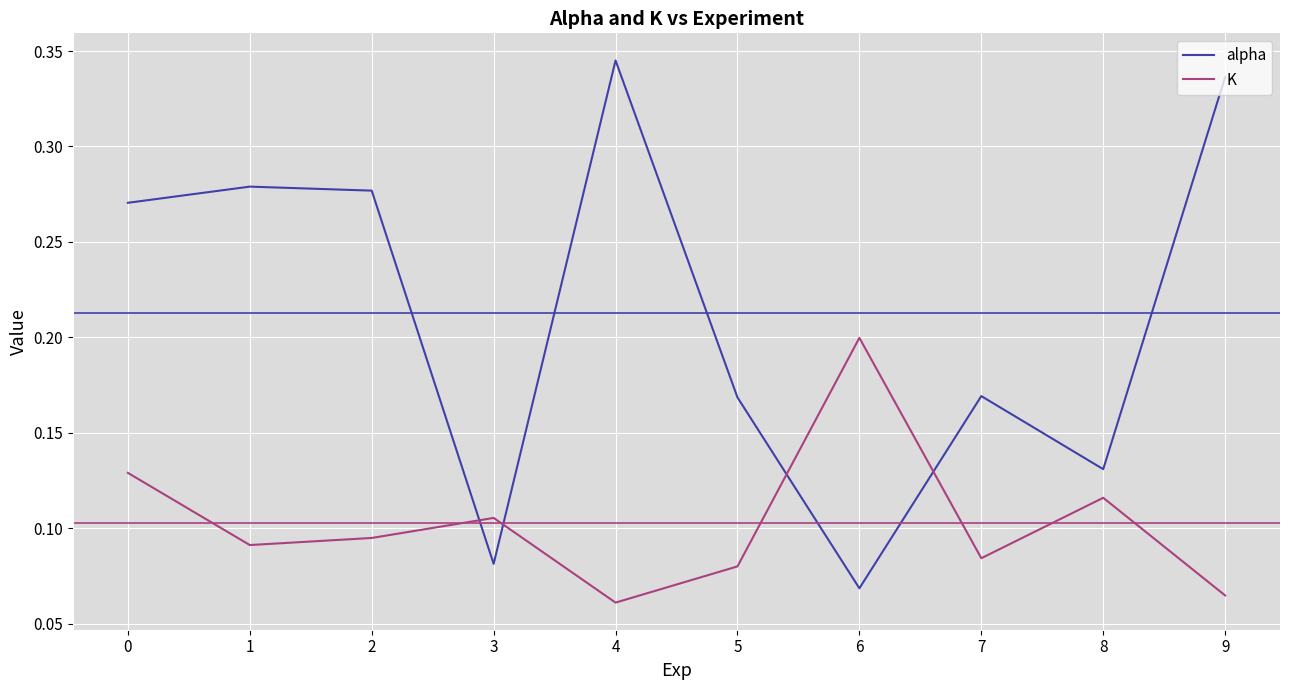

Which series changed the most between 0 and 7?

alpha